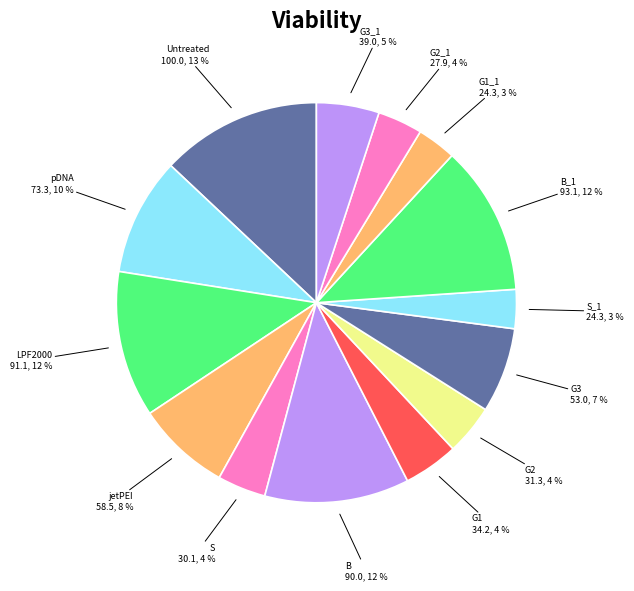

What is the largest slice in the pie chart?

Untreated